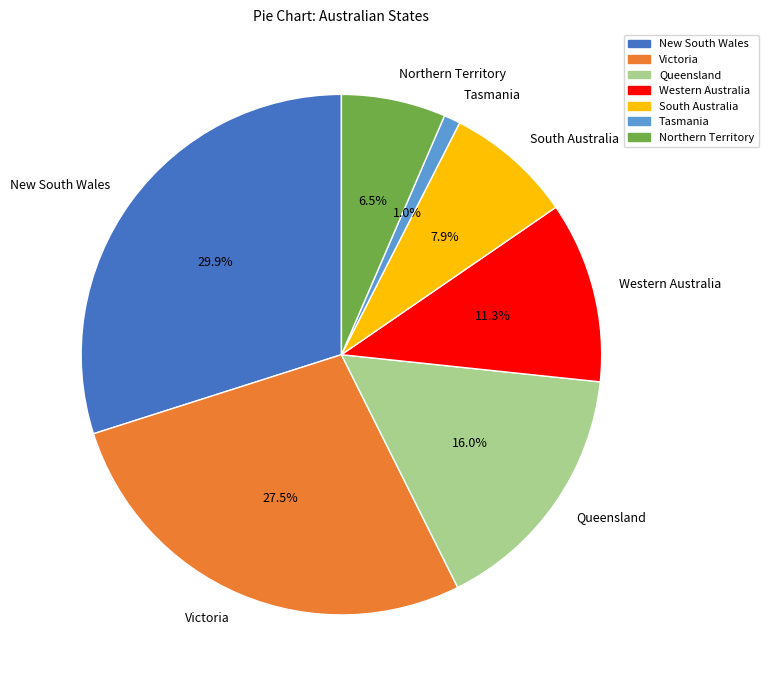

To the nearest percent, what is the difference between the largest and smallest slice percentages?

29%